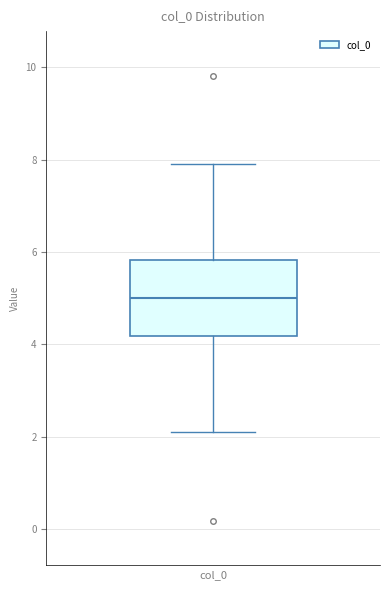

Transcribe this box plot: give where the median line is, the range the box spans, and where the two whiskers end, as read against the y-axis. The values are not printed on the chart, so give them approximately, as read against the axis.

median 5.0, box 4.2 to 5.8, whiskers 2.0 to 8.0